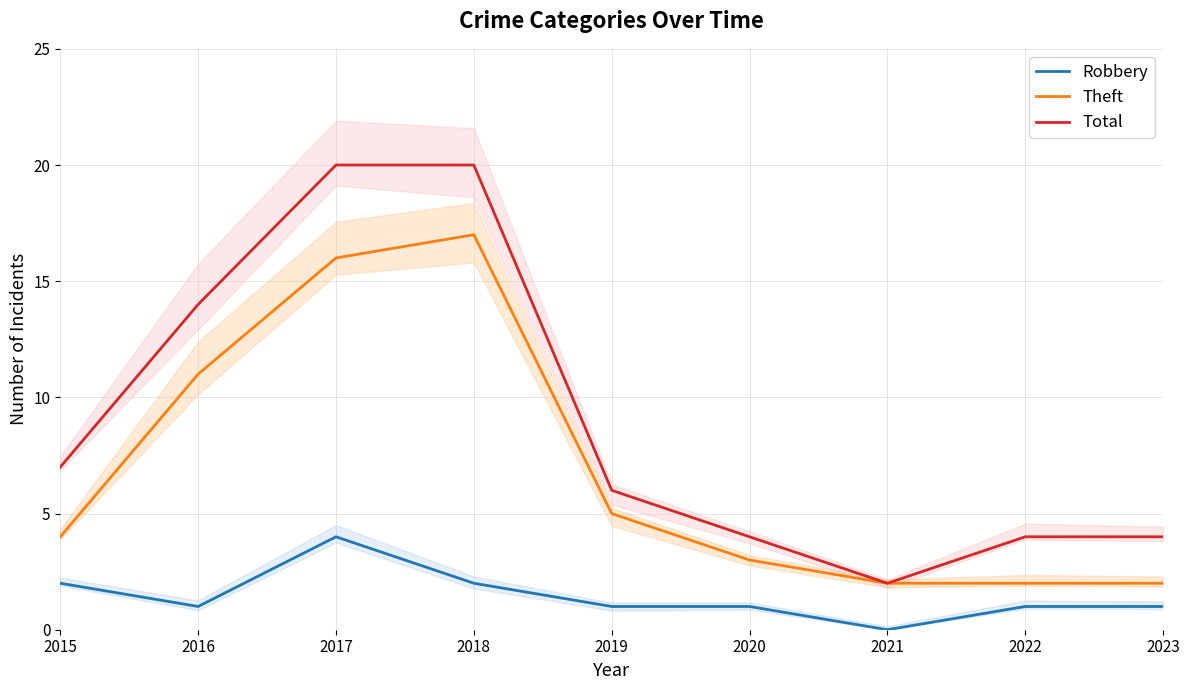

Which category has the highest value across all series?

2017